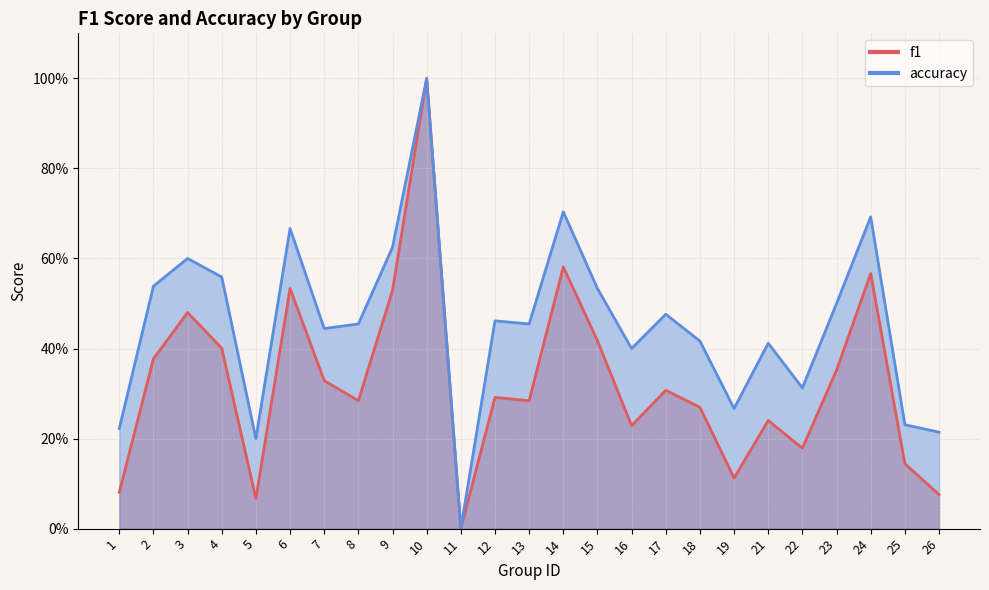

What is the greatest value displayed?

1.0